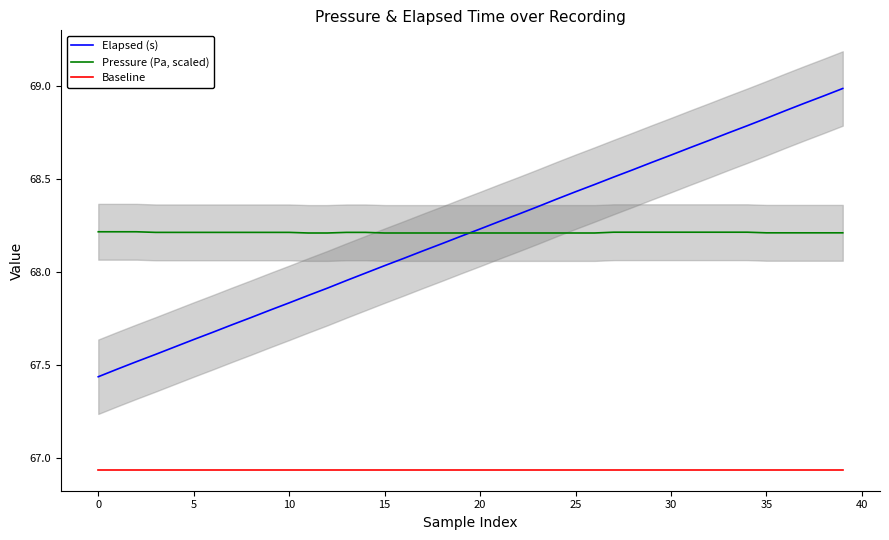

How many lines are shown in the chart?

3